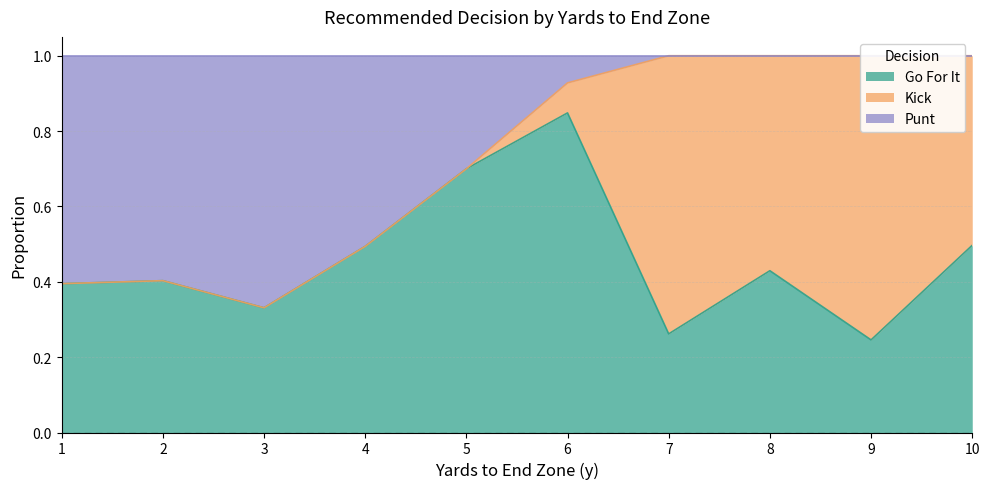

The gofor series shows 1.2 at 4. True or false?

False